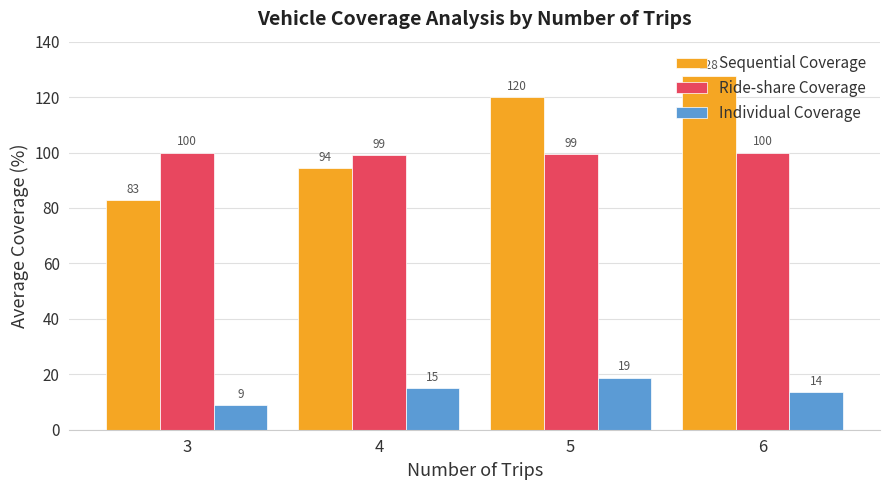

What is the difference between the maximum and second lowest values in the Individual Coverage series?

5.3